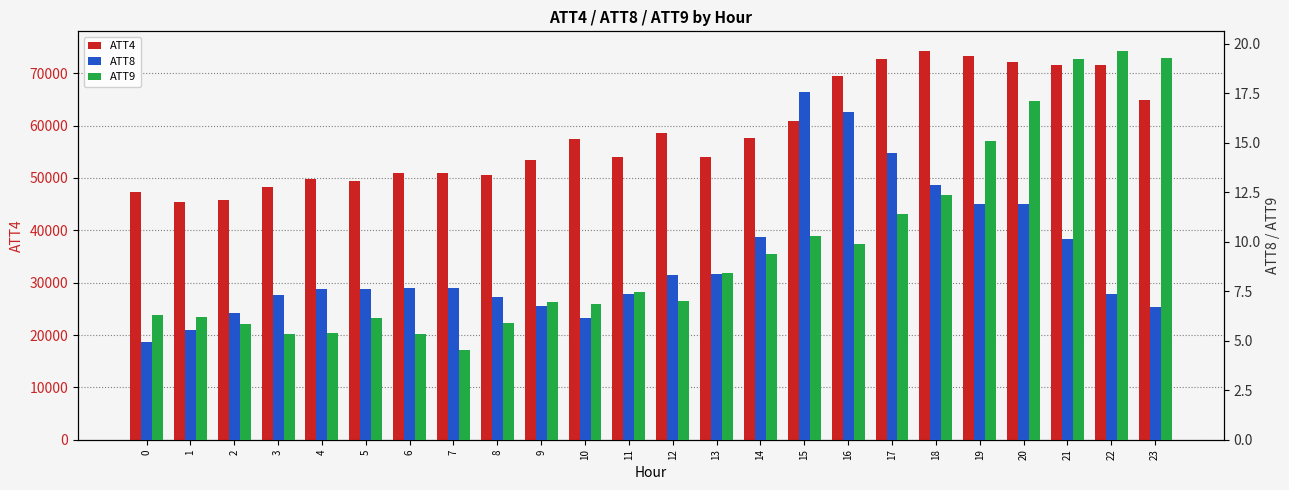

What is the lowest value of the ATT9 series?

4.5